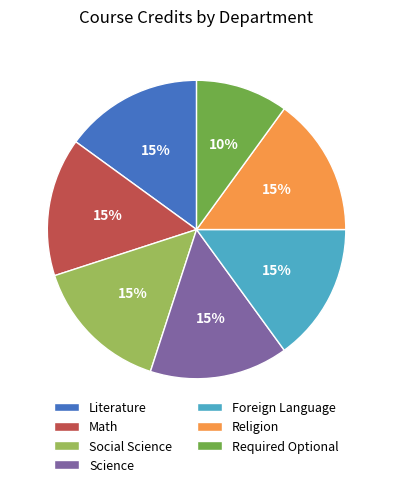

How many segments does this pie chart have?

7